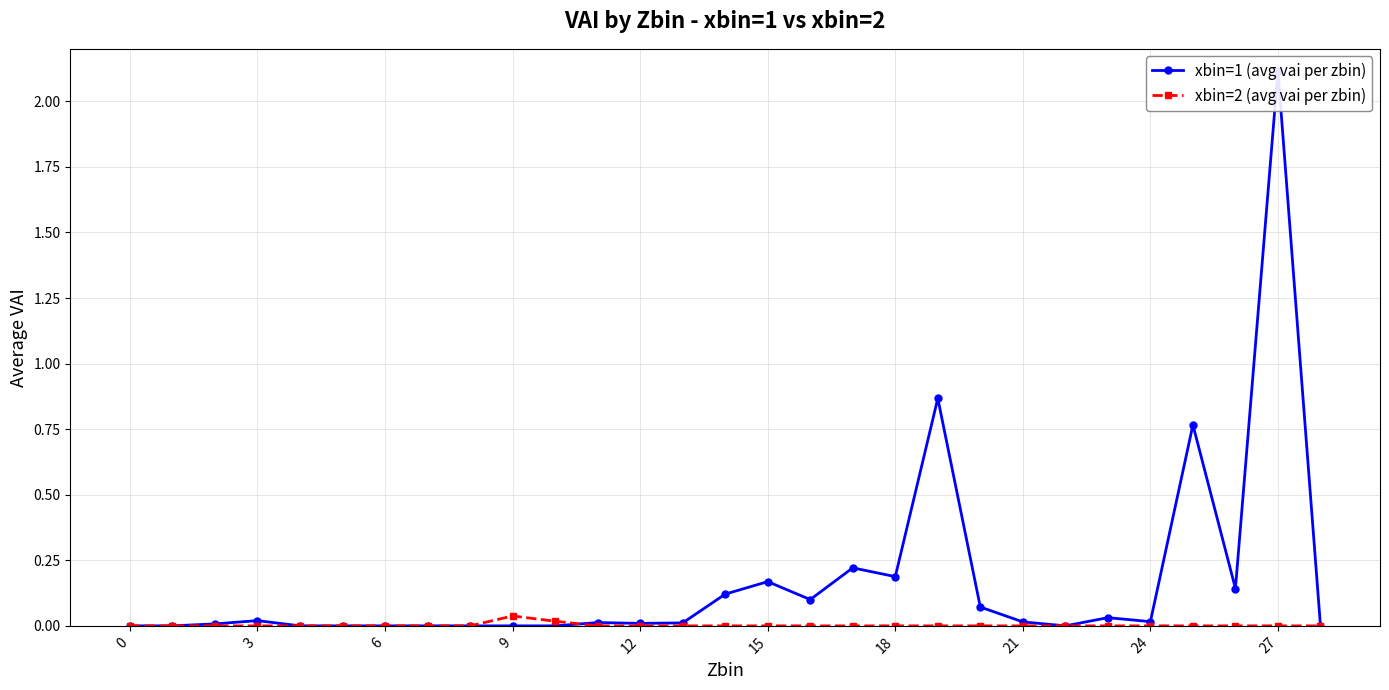

True or false: xbin=2 (avg vai per zbin) has more than 0 interior local peaks.

True